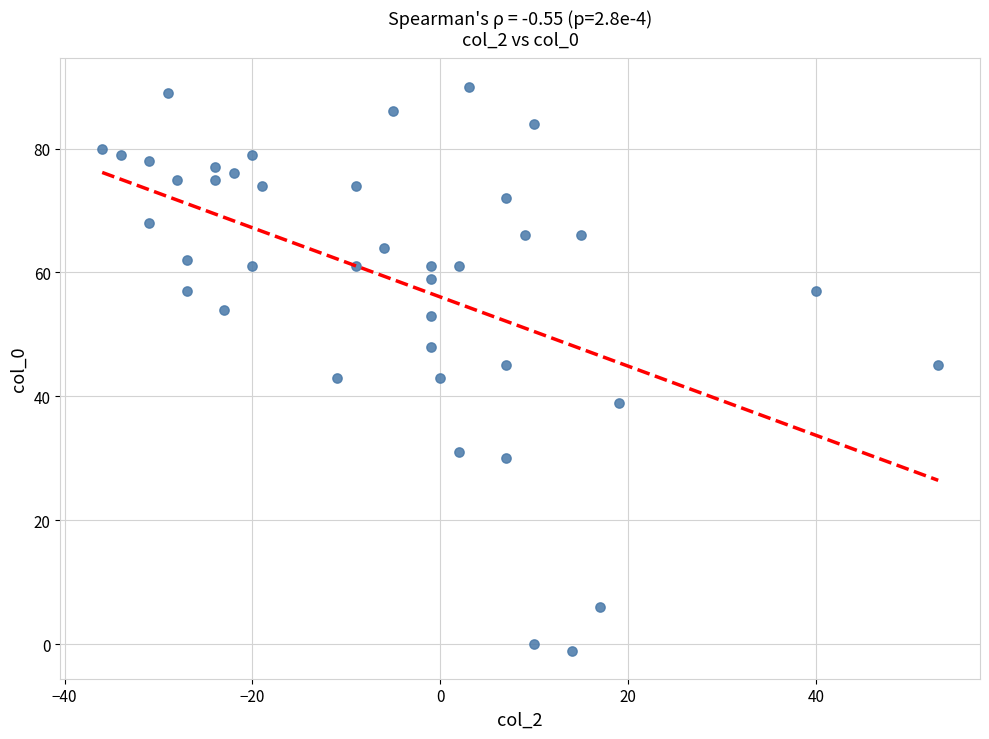

What is the range of Y values (max minus min)?

91